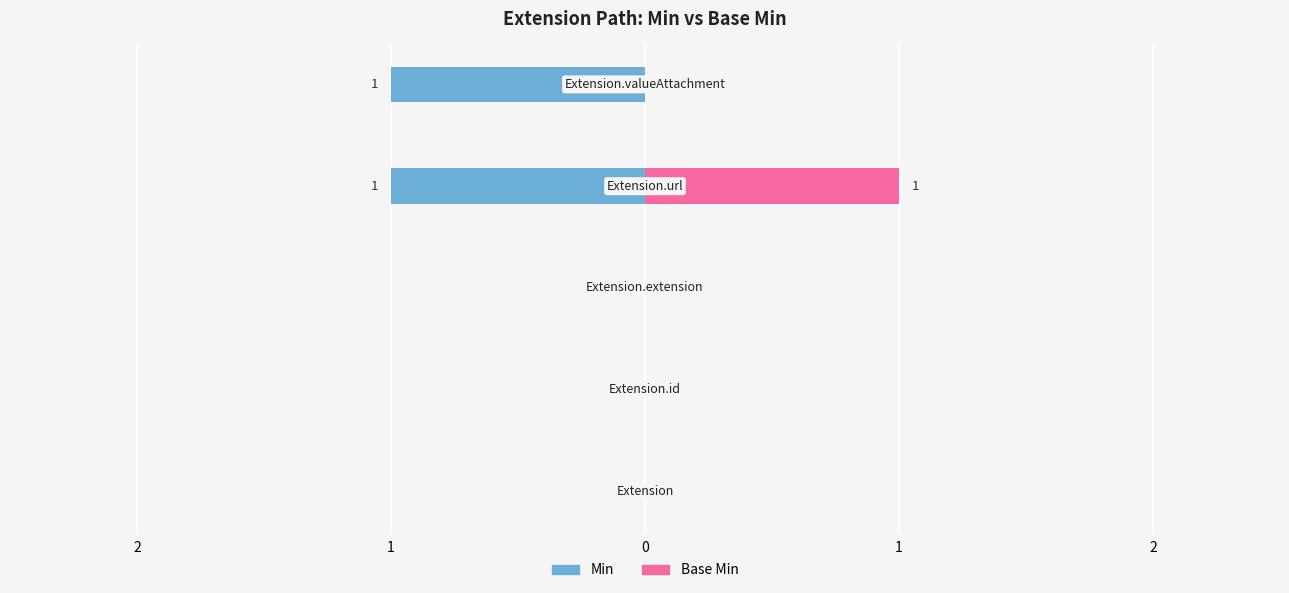

How many data points does each series have?

5